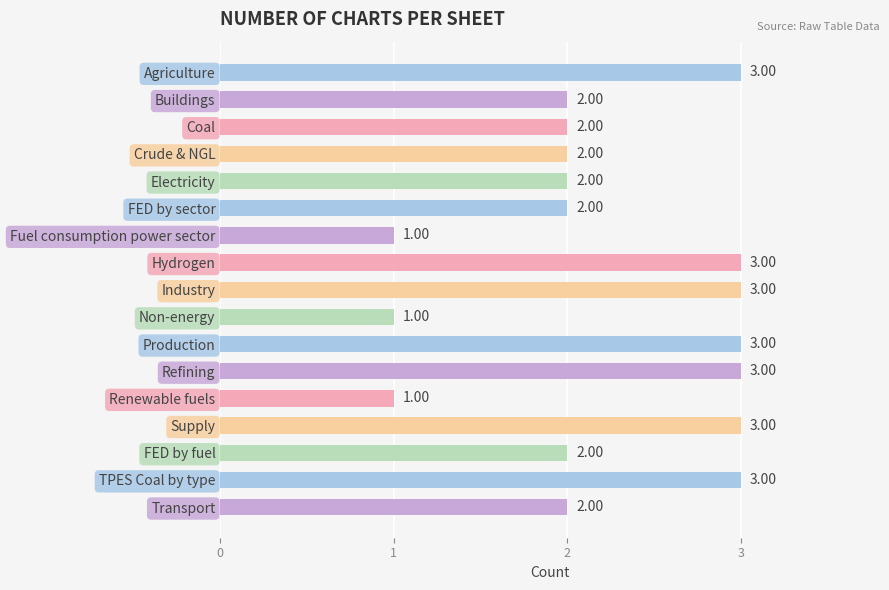

What is the average value?

2